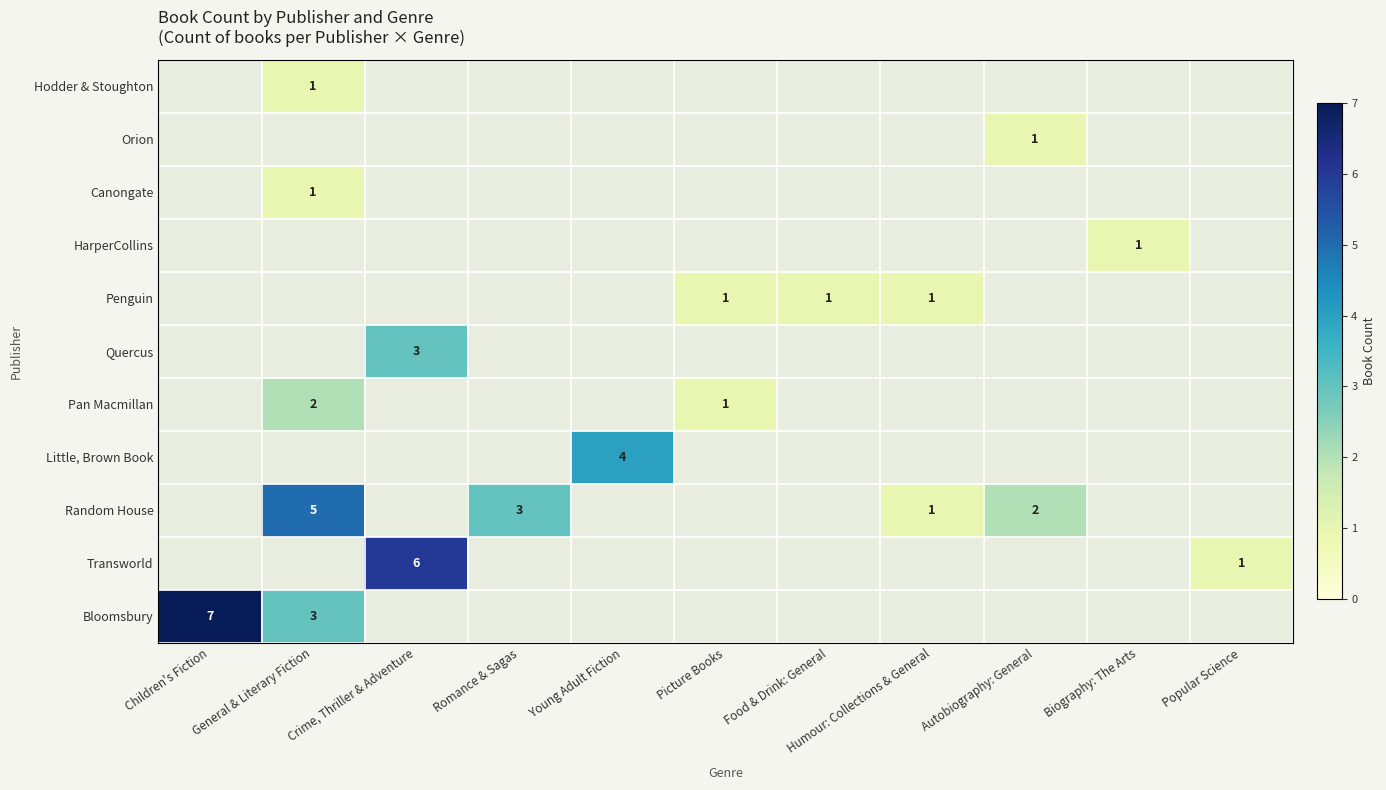

The Pan Macmillan series shows 3 at General & Literary Fiction. True or false?

False